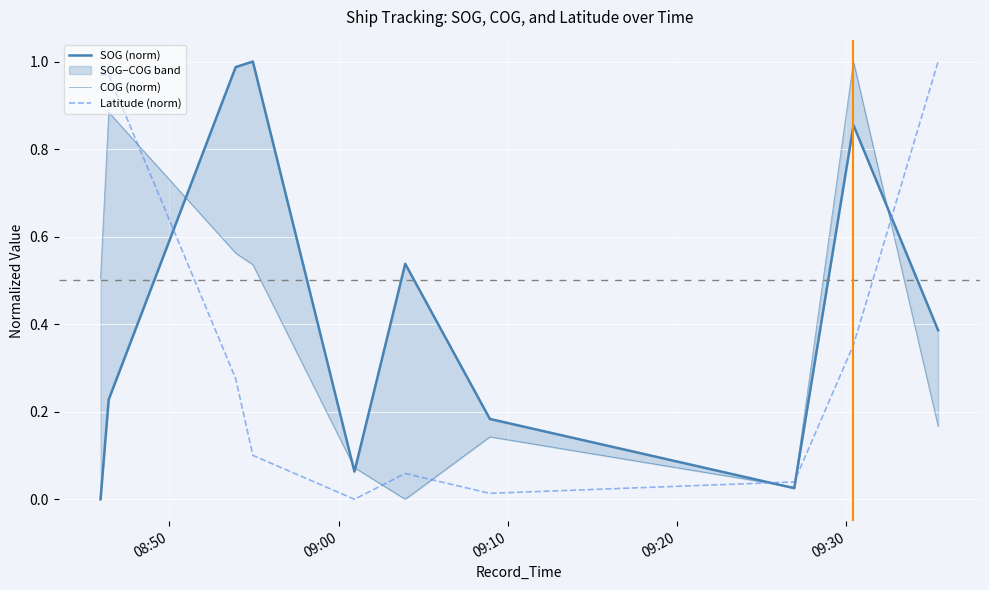

Which series has the widest spread of values?

SOG (norm)